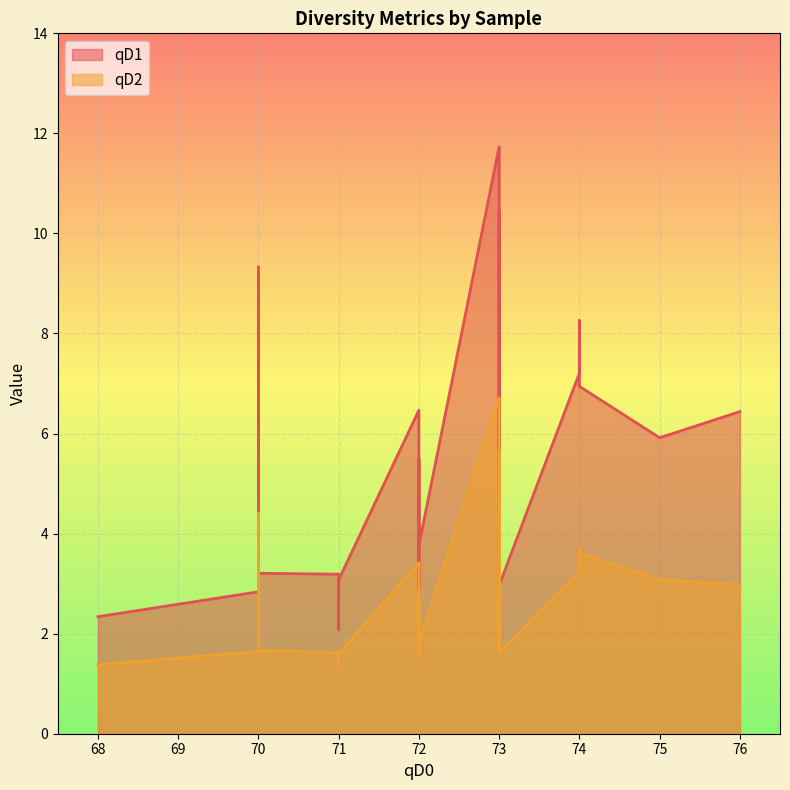

Is the value of qD1 at 73 greater than the value of qD2 at 73?

Yes